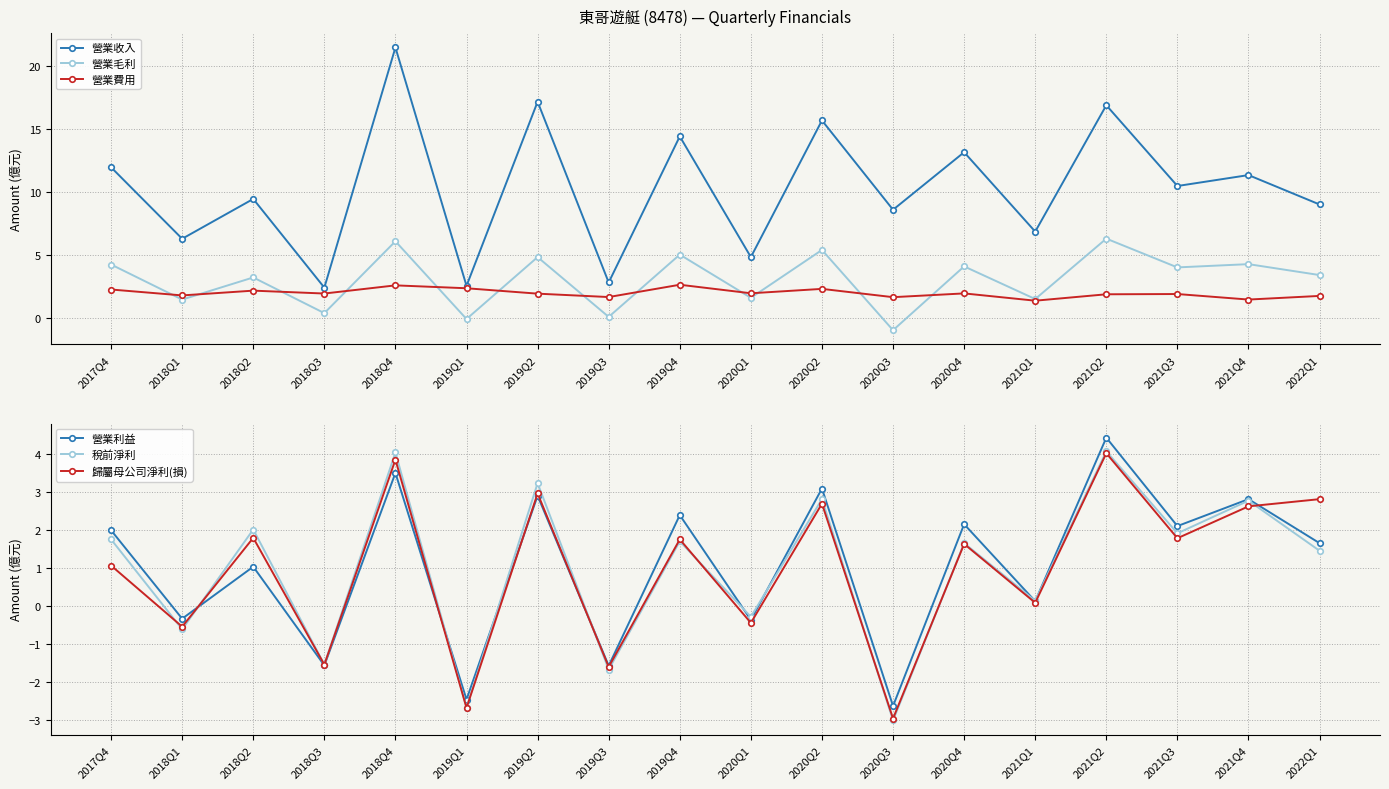

Reading left to right, transcribe all the data shown in this chart.

營業收入: 12.0	6.3	9.4	2.4	21.5	2.5	17.2	2.8	14.4	4.8	15.7	8.6	13.2	6.8	16.9	10.5	11.3	9.0
營業毛利: 4.2	1.4	3.2	0.3	6.1	-0.1	4.8	0.1	5.0	1.6	5.4	-1.0	4.1	1.5	6.3	4.0	4.2	3.4
營業費用: 2.2	1.8	2.1	1.9	2.6	2.3	1.9	1.6	2.6	1.9	2.3	1.6	1.9	1.3	1.9	1.9	1.4	1.7
營業利益: 2.0	-0.3	1.0	-1.6	3.5	-2.5	2.9	-1.6	2.4	-0.4	3.1	-2.6	2.2	0.1	4.4	2.1	2.8	1.7
稅前淨利: 1.8	-0.6	2.0	-1.5	4.0	-2.7	3.2	-1.7	1.7	-0.3	2.8	-3.0	1.7	0.1	4.1	1.9	2.8	1.5
歸屬母公司淨利(損): 1.1	-0.5	1.8	-1.5	3.9	-2.7	3.0	-1.6	1.8	-0.4	2.7	-3.0	1.6	0.1	4.0	1.8	2.6	2.8